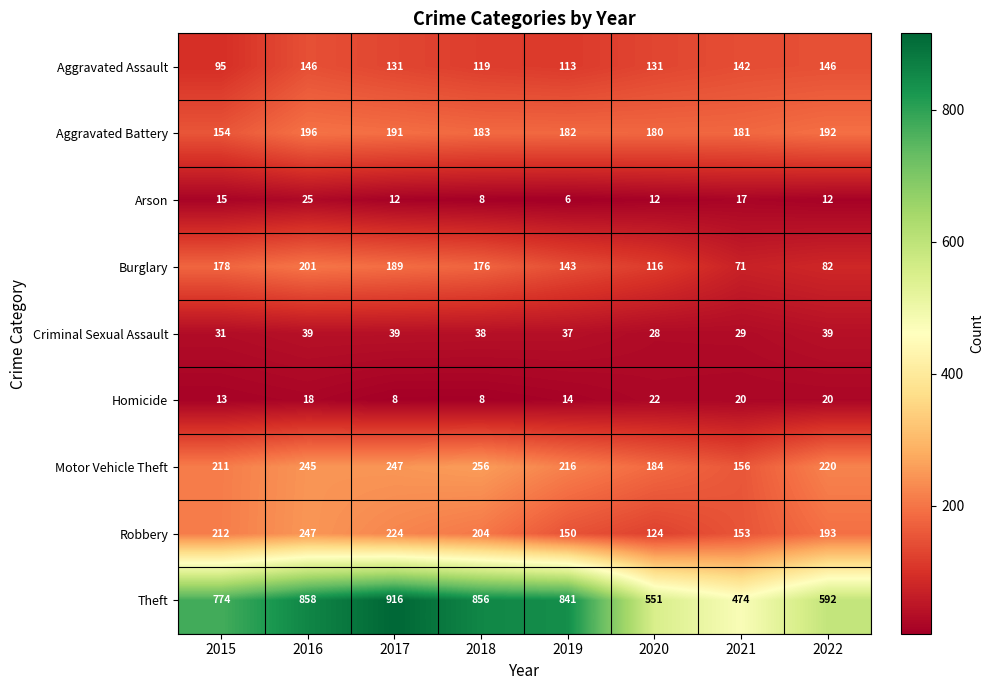

At how many categories does at least one series exceed 36?

8